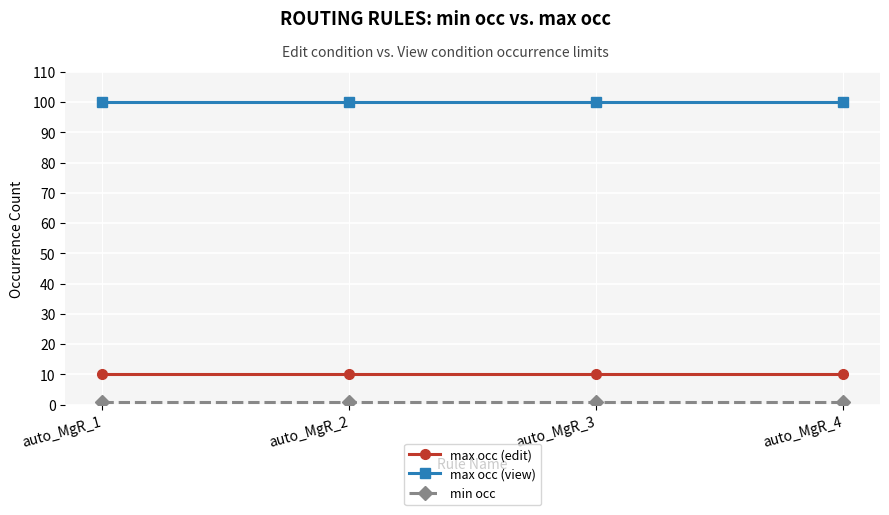

How many data points does each series have?

4